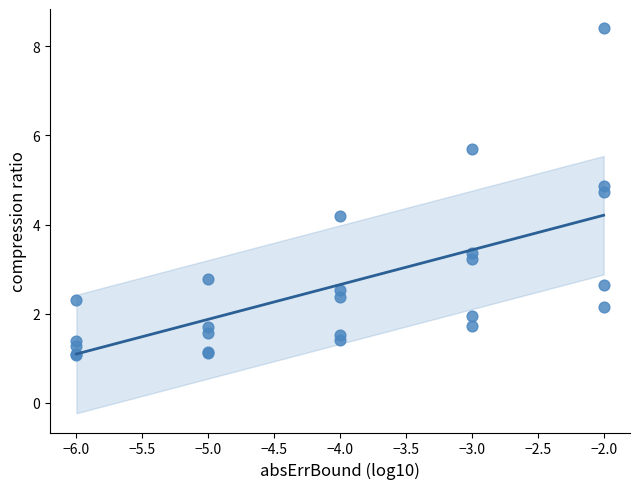

What Y value in the scatter plot is closest to 4?

4.2